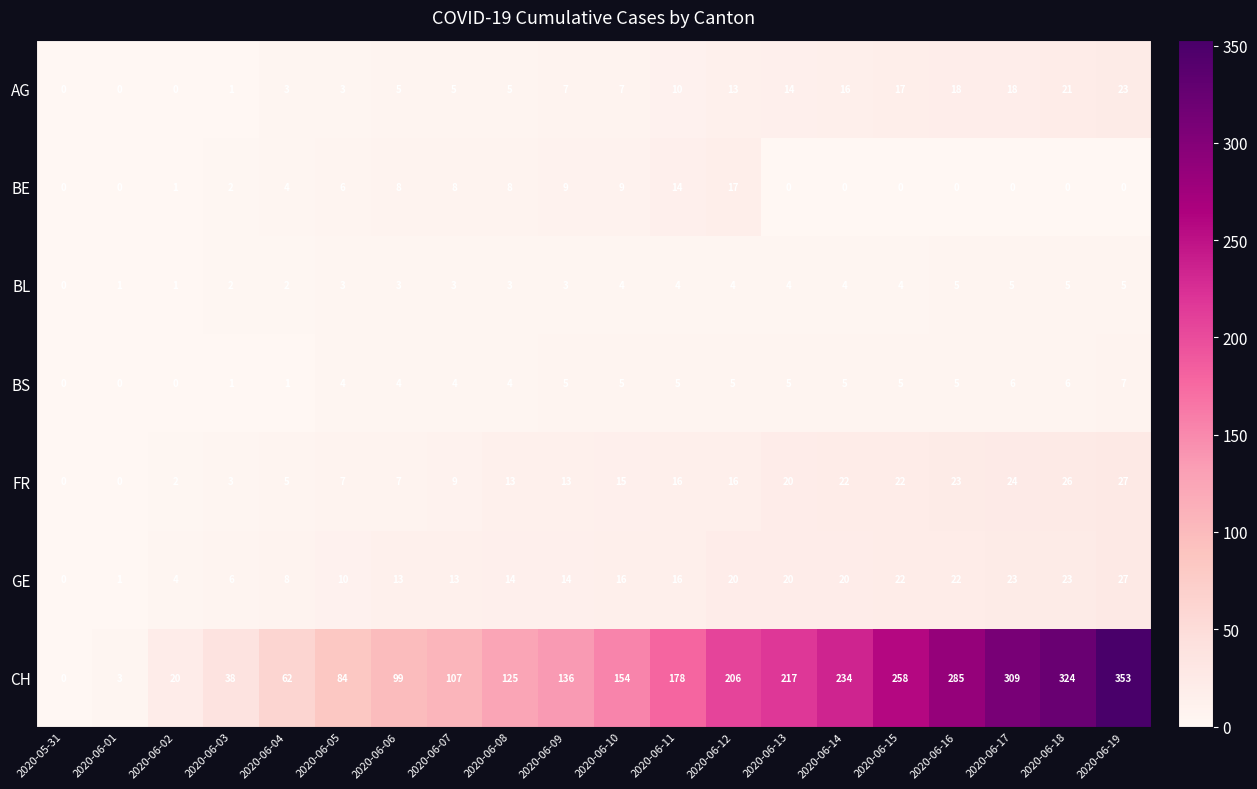

True or false: AG has a value of 5 at 2020-06-06.

True